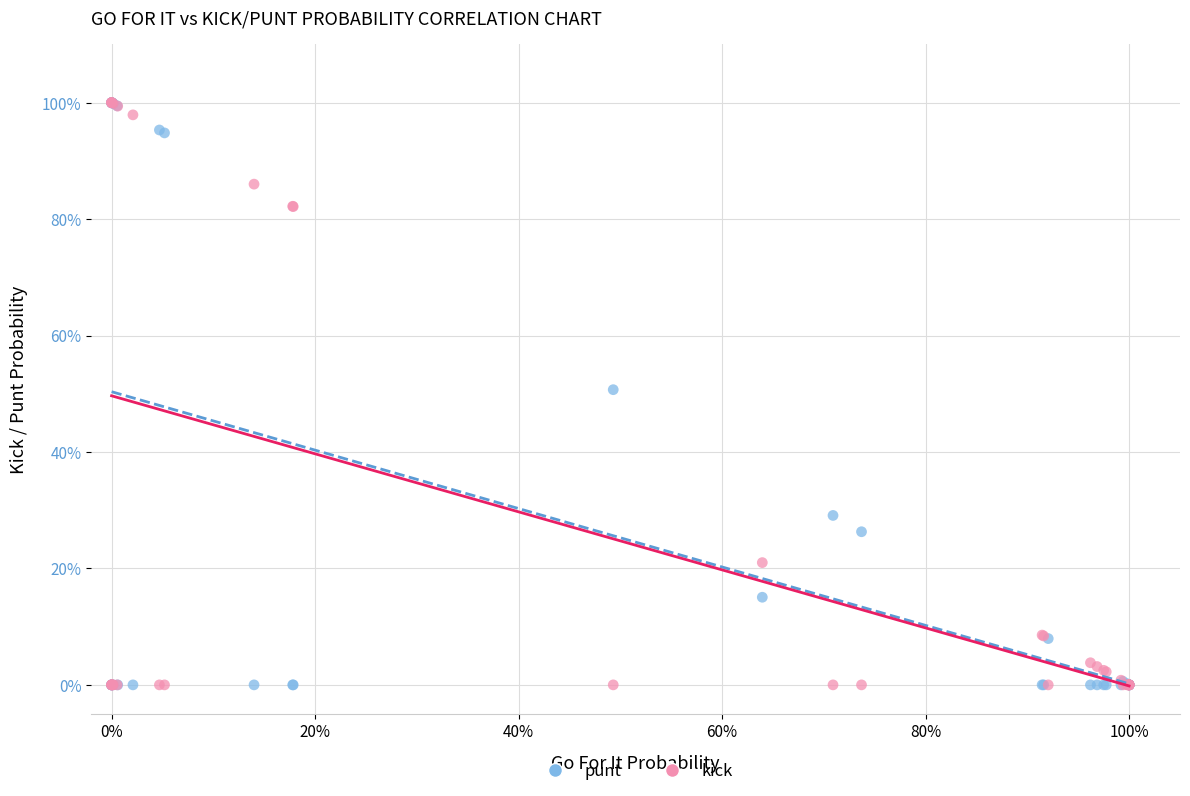

What are all the series names shown in the legend?

punt, kick